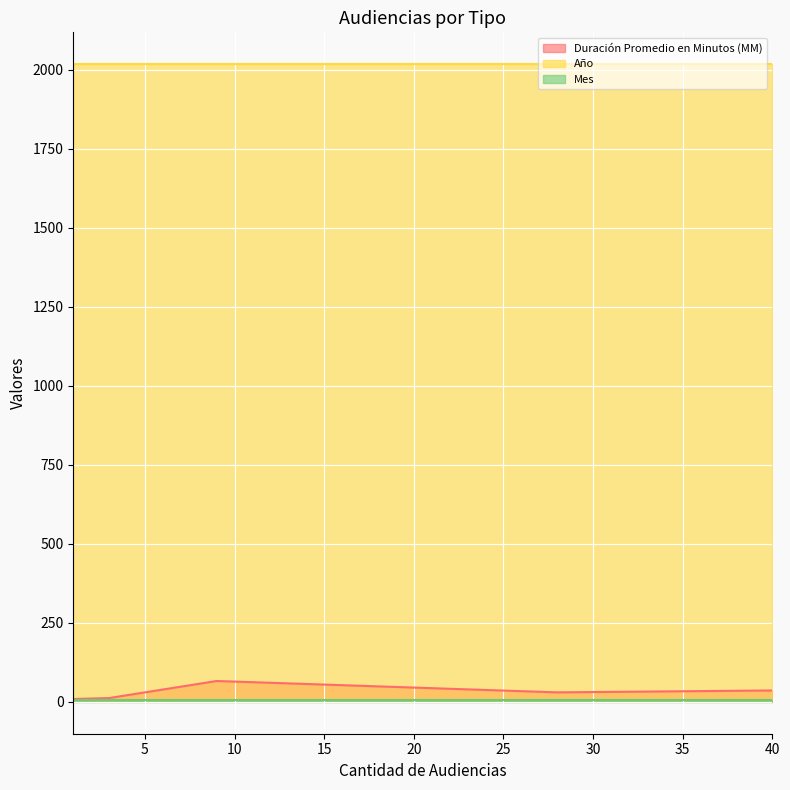

True or false: Año and Duración Promedio en Minutos (MM) intersect in this chart.

False